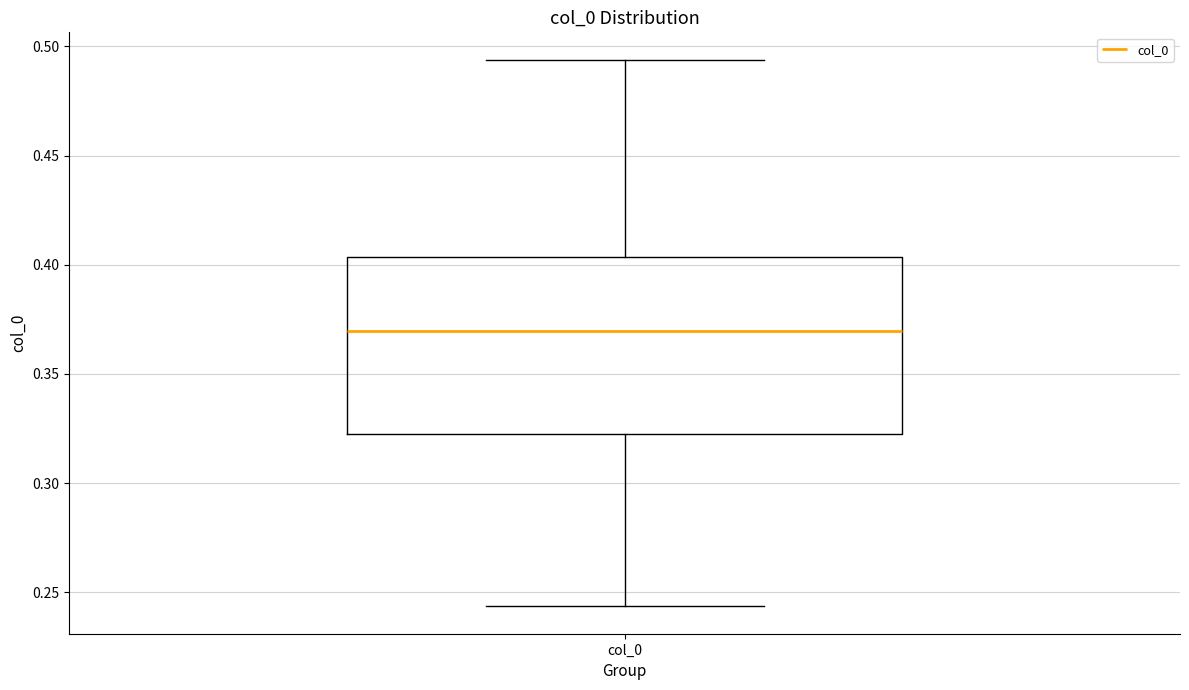

Transcribe this box plot: give where the median line is, the range the box spans, and where the two whiskers end, as read against the y-axis. The values are not printed on the chart, so give them approximately, as read against the axis.

median 0.370, box 0.325 to 0.405, whiskers 0.245 to 0.495